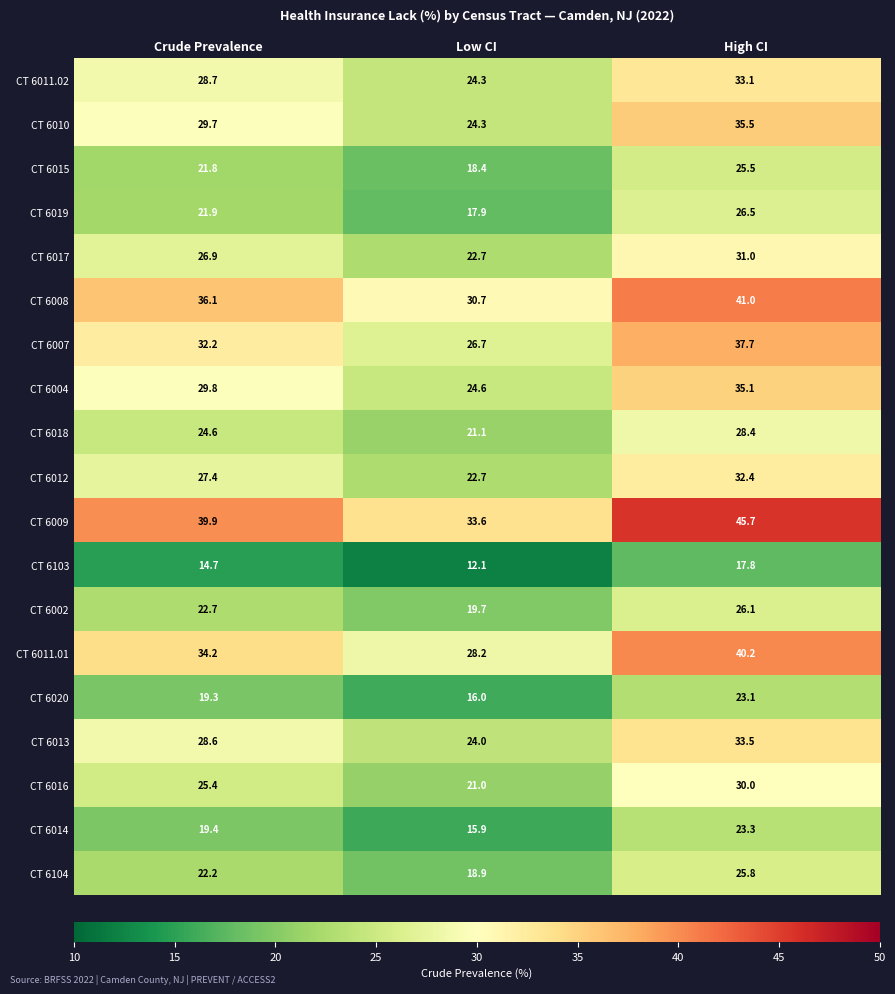

What is the difference between the CT 6016 values at High CI and Crude Prevalence?

4.6